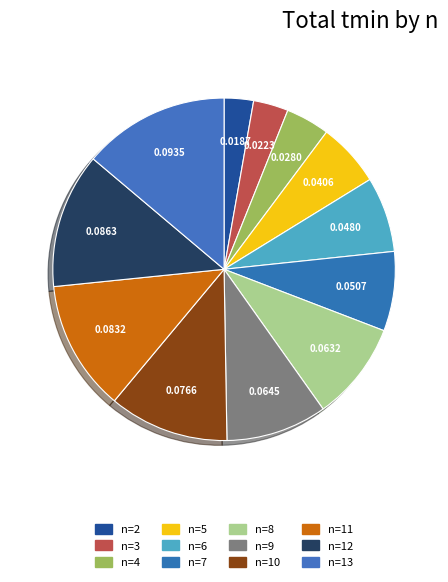

How many segments does this pie chart have?

12